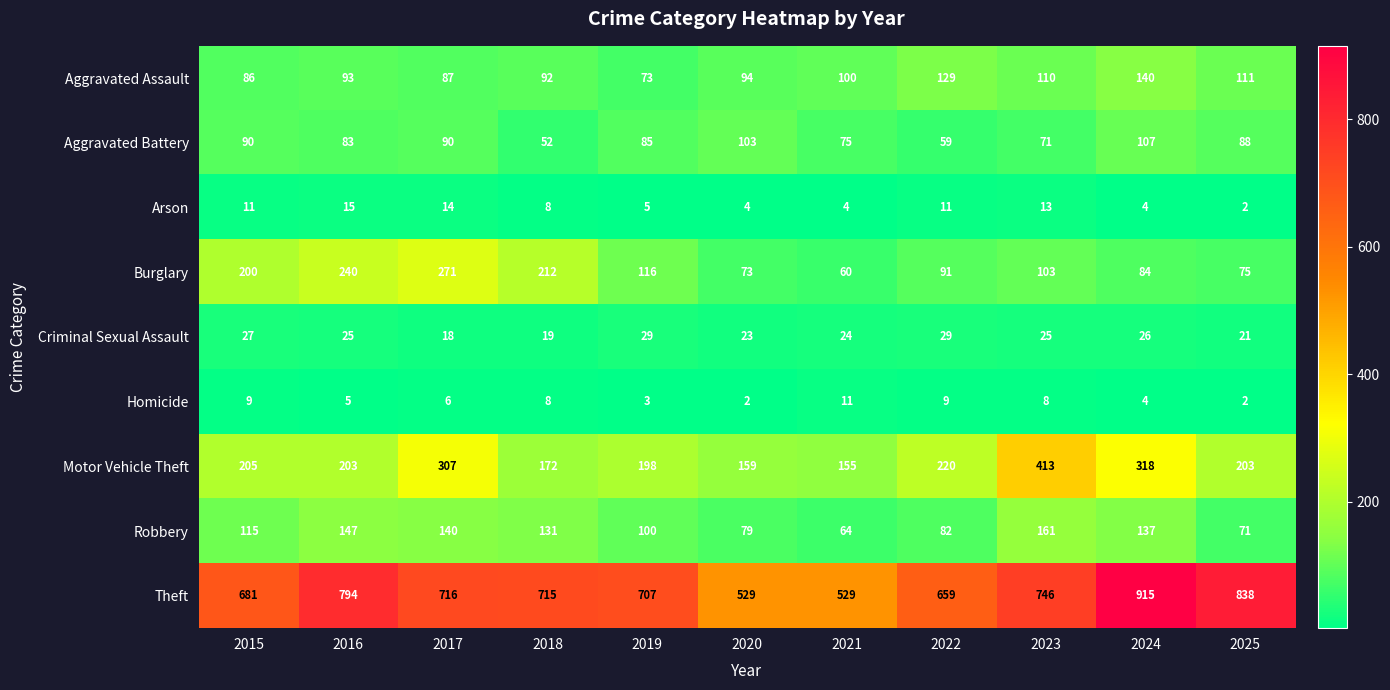

Rank the series by their maximum value, from highest to lowest.

Theft, Motor Vehicle Theft, Burglary, Robbery, Aggravated Assault, Aggravated Battery, Criminal Sexual Assault, Arson, Homicide